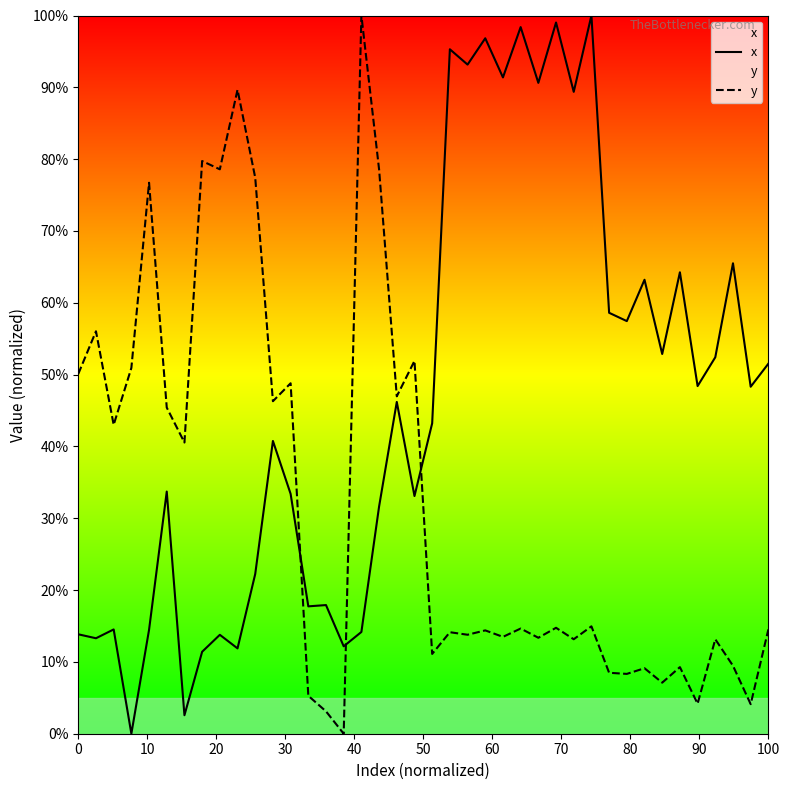

In y, how many points are lower than both neighbors (excluding endpoints)?

15